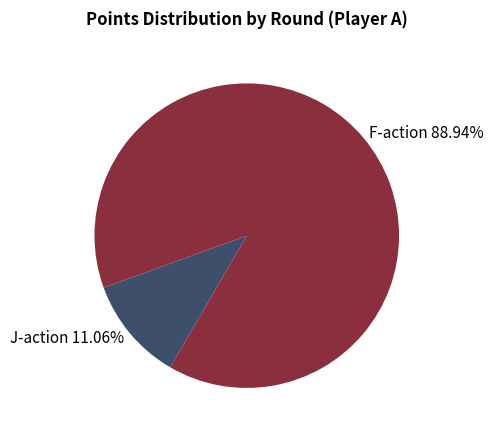

To the nearest percent, what is the average slice percentage?

50%